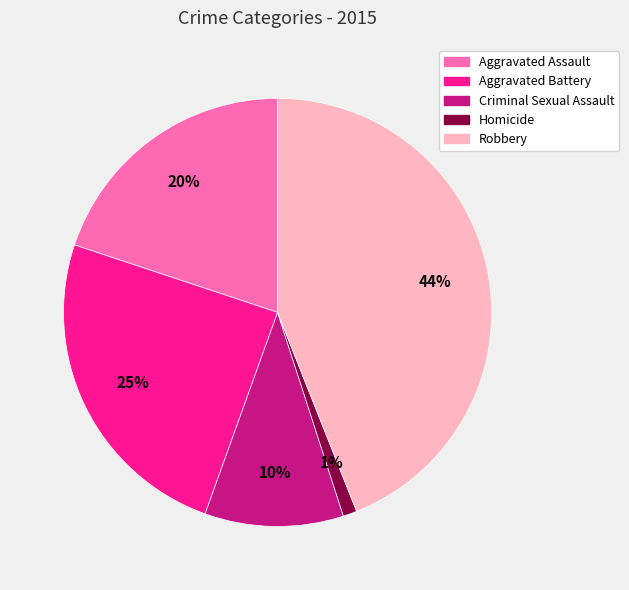

To the nearest percent, what portion does Aggravated Battery represent?

25%